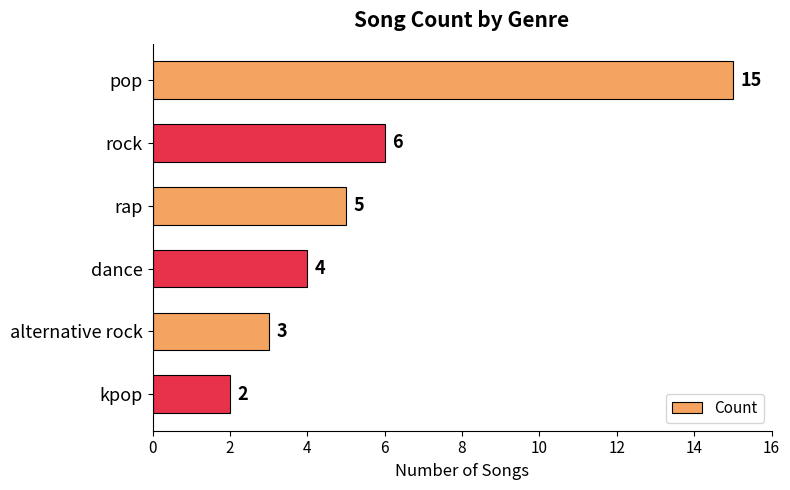

How many data points are less than 5?

3